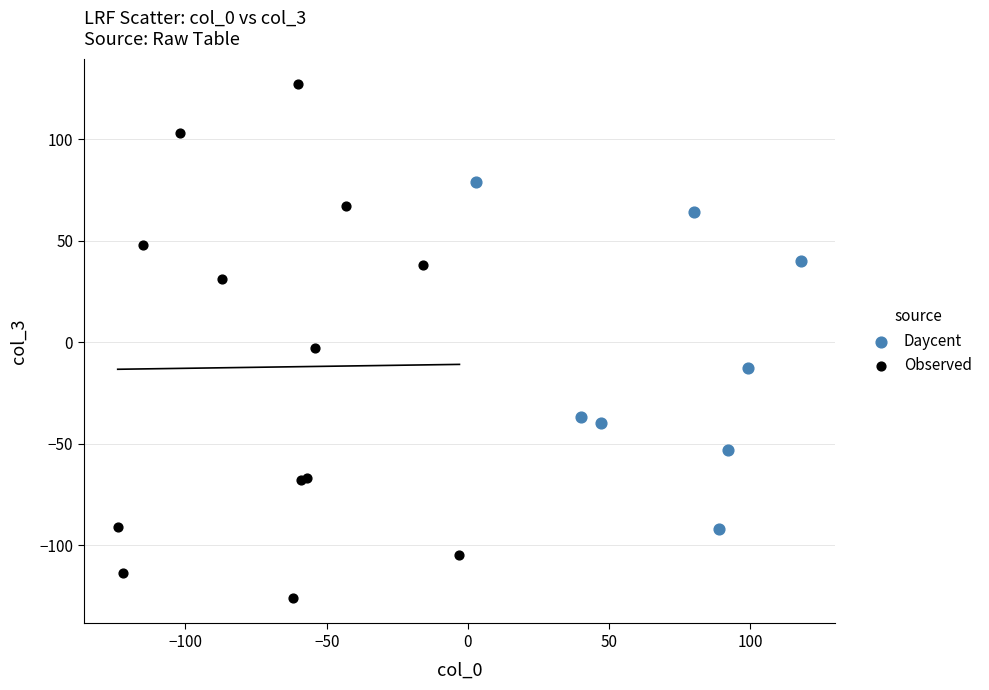

Which series has the largest Y range (max minus min)?

Observed